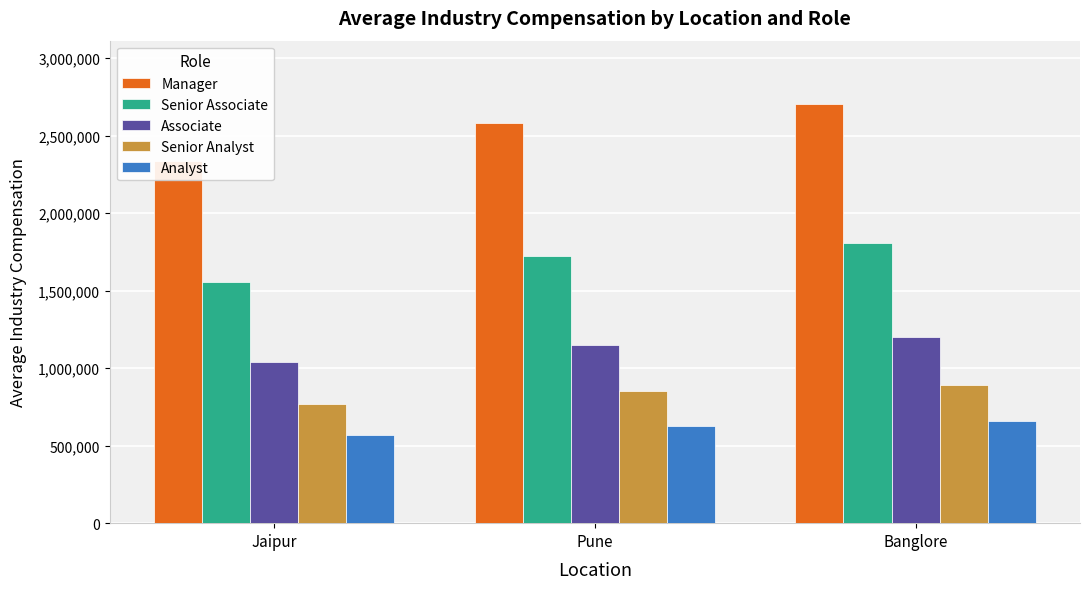

Reading left to right, extract all data points from this chart.

Manager: 2337356.2	2583393.8	2706412.5
Senior Associate: 1558237.5	1722262.5	1804275.0
Associate: 1038825.0	1148175.0	1202850.0
Senior Analyst: 769500.0	850500.0	891000.0
Analyst: 570000.0	630000.0	660000.0